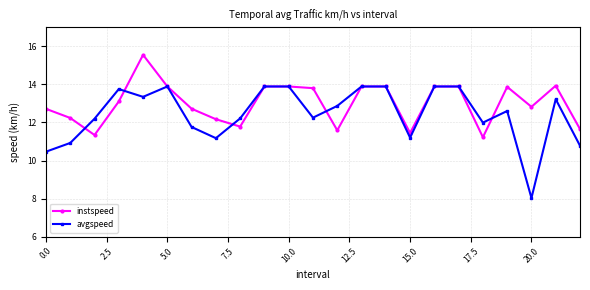

List the series in order of their overall mean, highest first.

instspeed, avgspeed